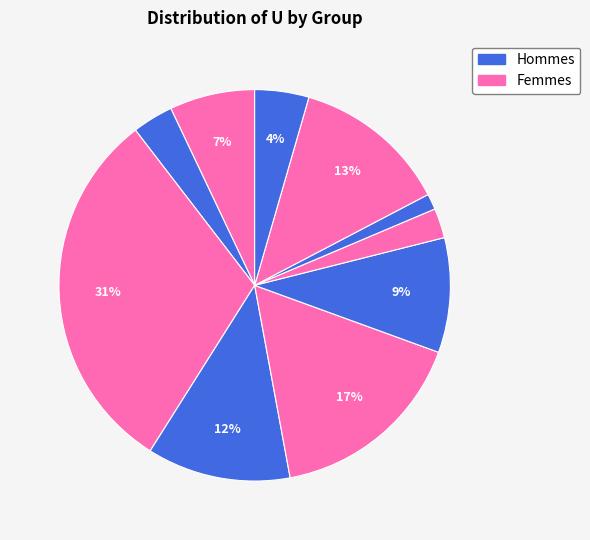

How many slices are in this pie chart?

10